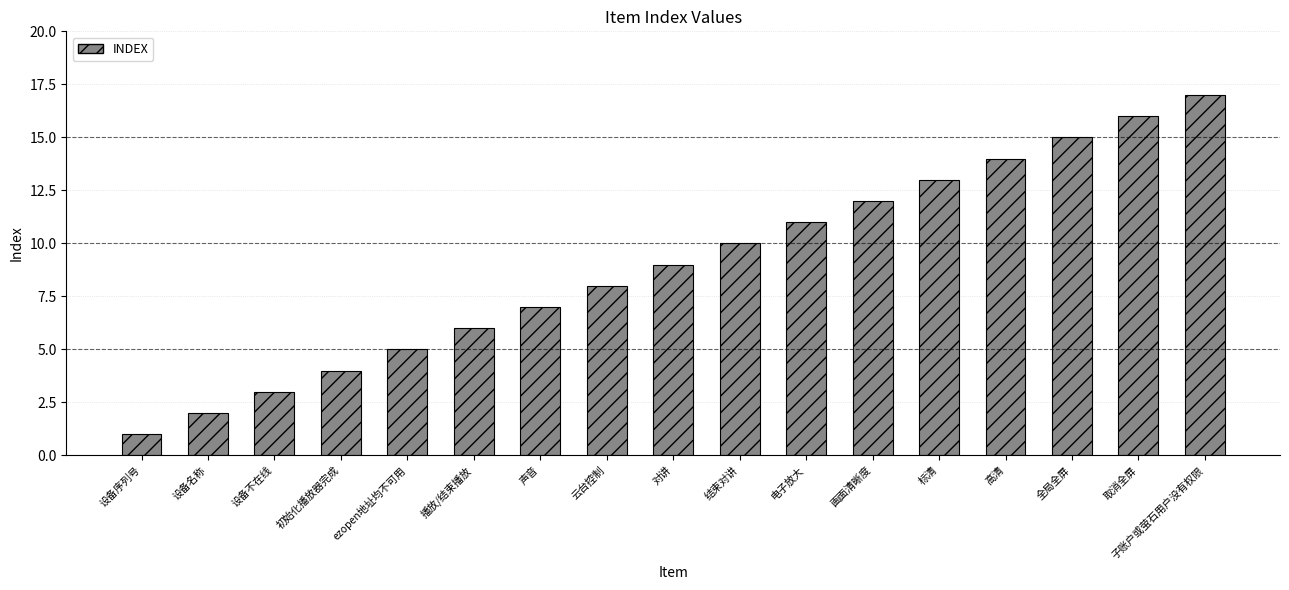

Is it true that the value at 标清 is 19?

False